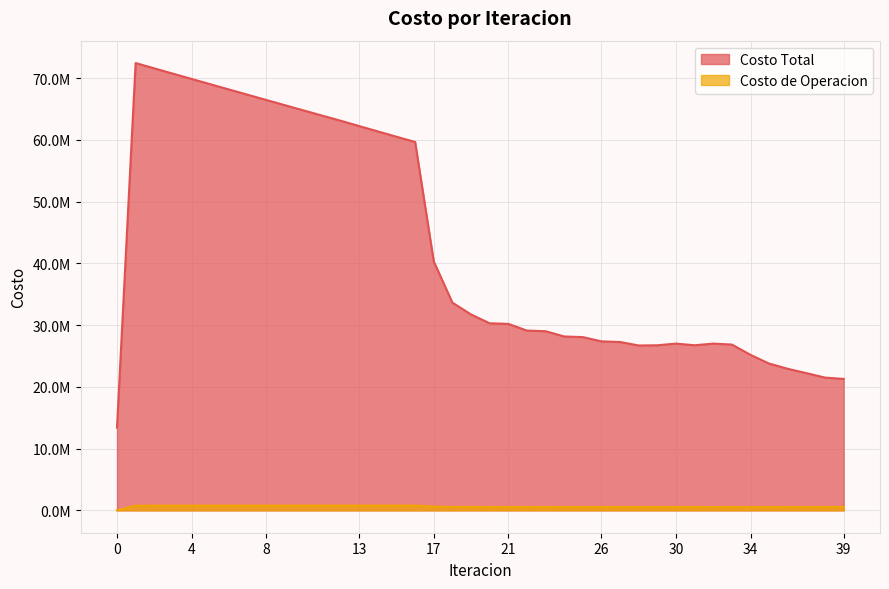

True or false: Costo de Operacion has a value of 733695.6 at 31.

False